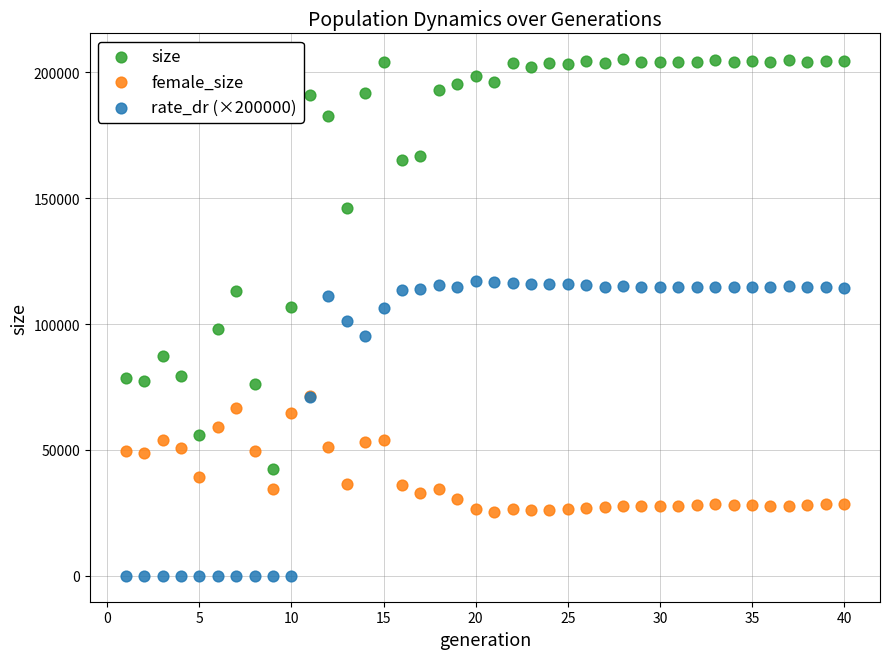

Which series contains the lowest Y value?

rate_dr (×200000)